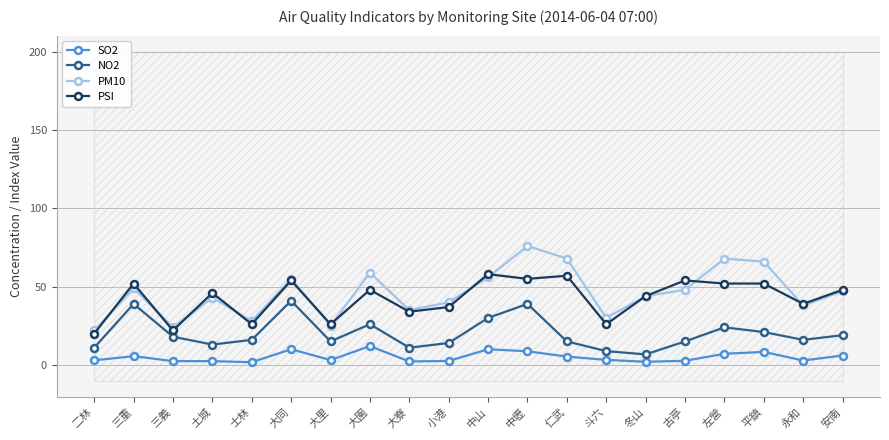

List the labels in order of SO2 value, smallest first.

士林, 冬山, 大寮, 三義, 土城, 小港, 古亭, 永和, 二林, 大里, 斗六, 仁武, 三重, 安南, 左營, 平鎮, 中壢, 大同, 中山, 大園